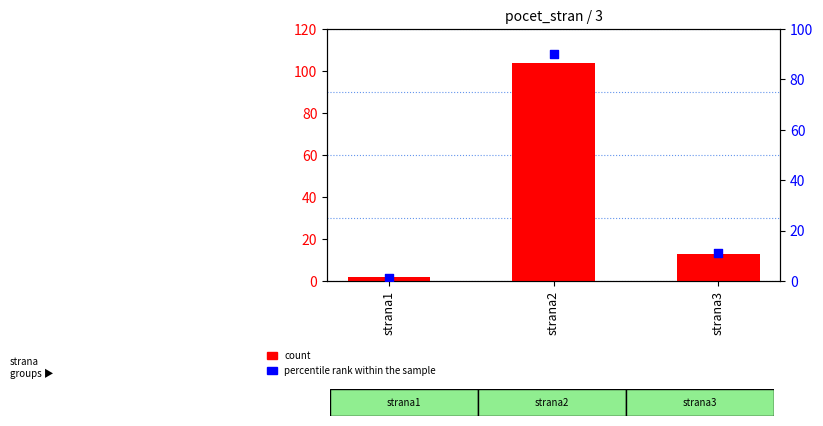

Which series has the largest total across all categories?

count